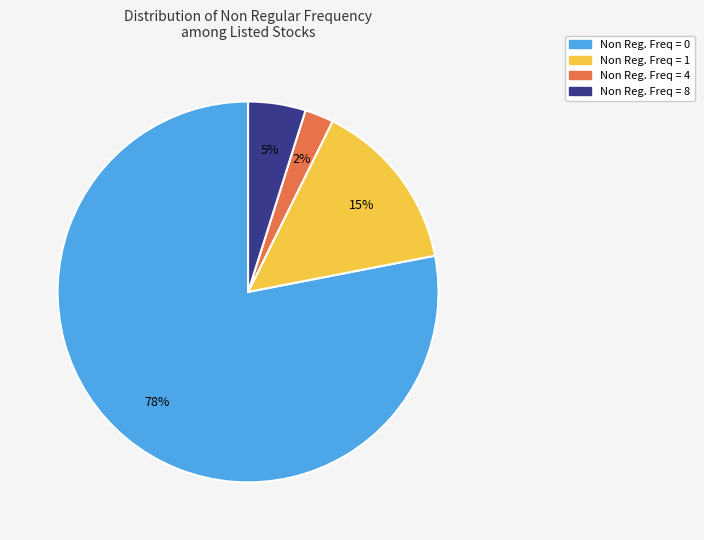

Is there any slice that represents more than half of the pie?

Yes